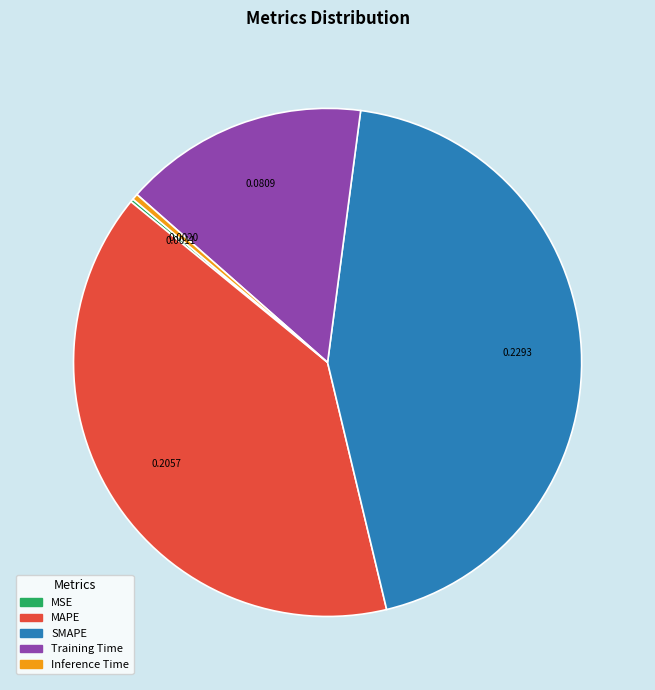

Which slice is the largest?

SMAPE